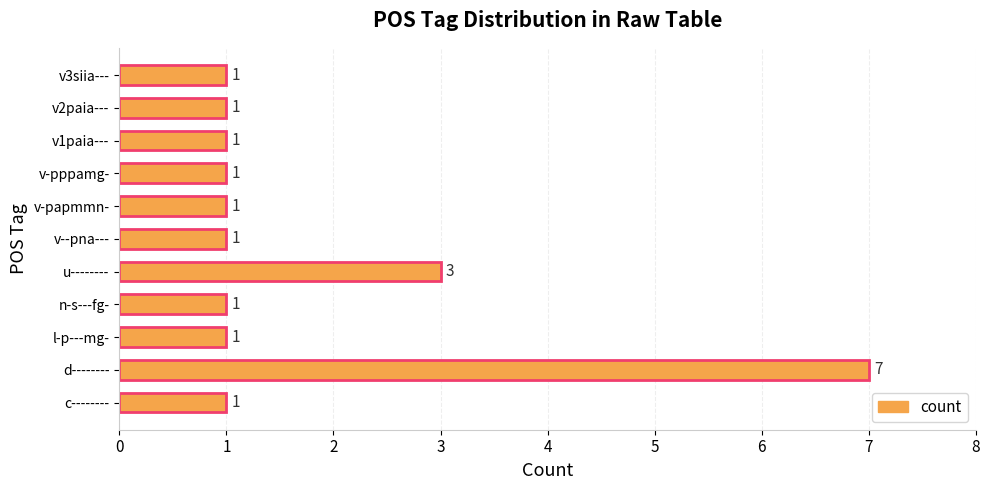

What is the maximum value shown in the chart?

7